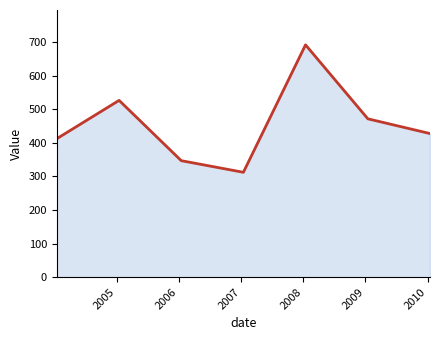

How many values are below 427?

3